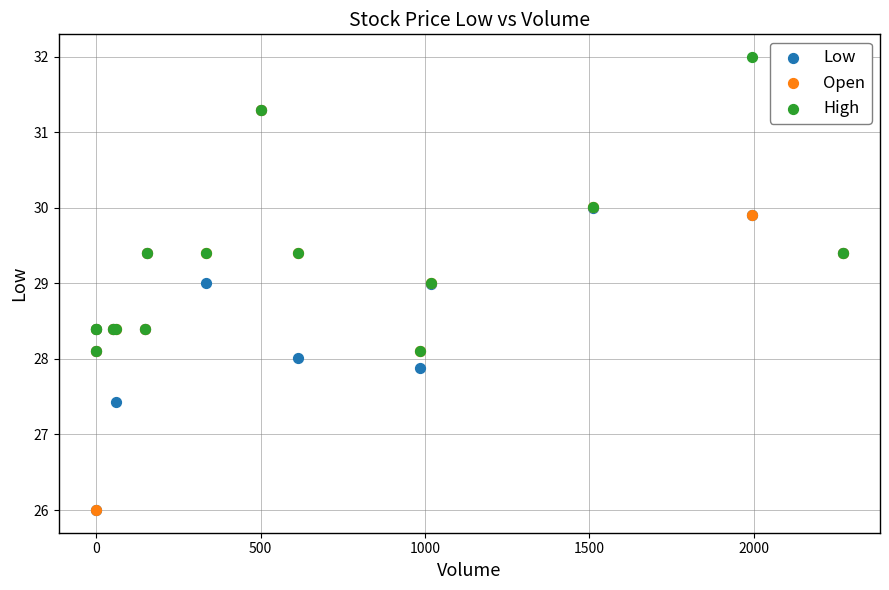

Which series contains the highest Y value?

High